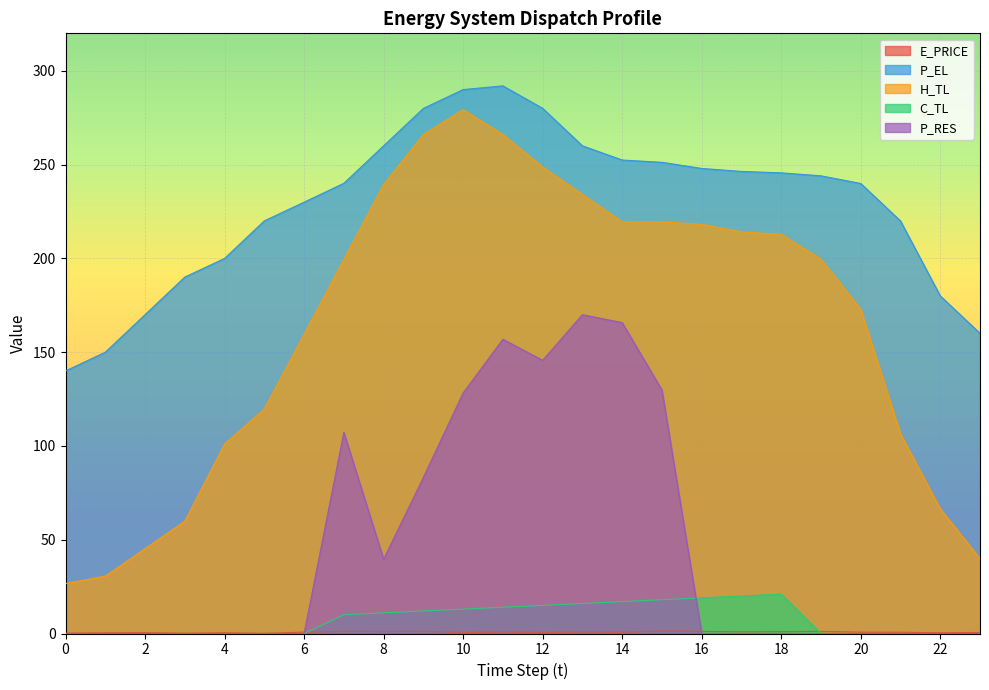

Which series has the largest total across all categories?

P_EL